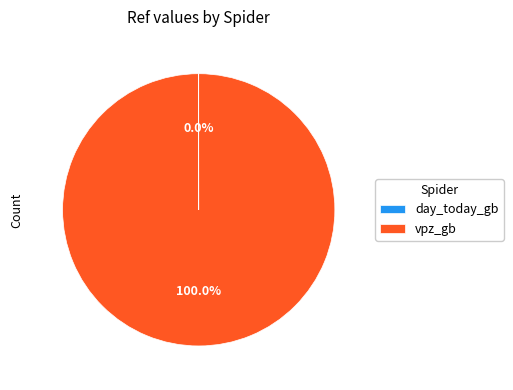

To the nearest percent, what is the difference between the largest and smallest slice percentages?

100%